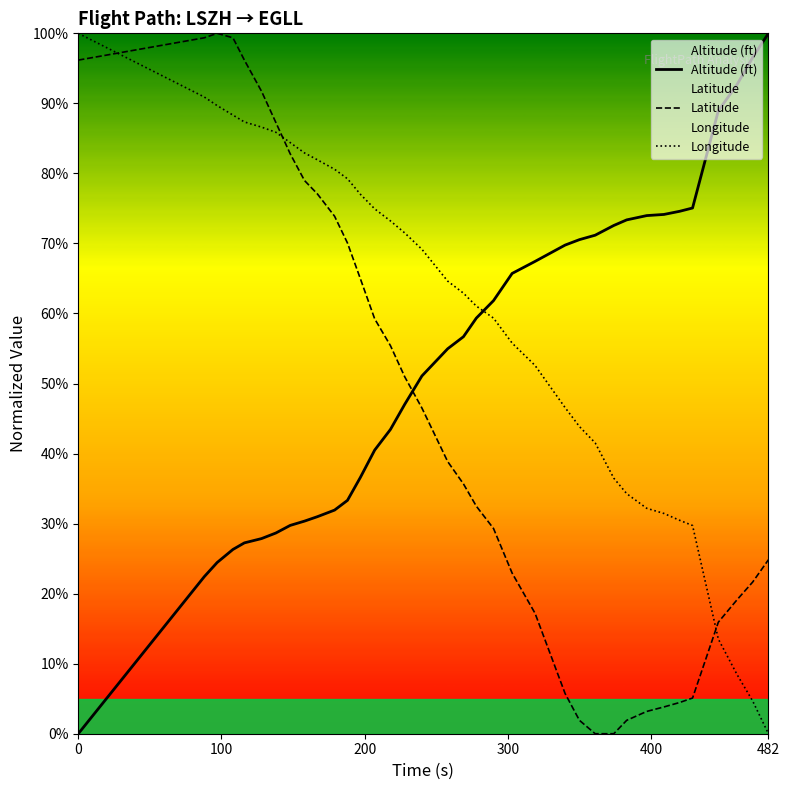

Which series has the largest total across all categories?

Longitude